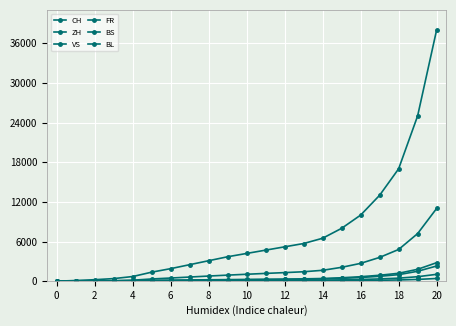

Does the chart have visible grid lines?

Yes